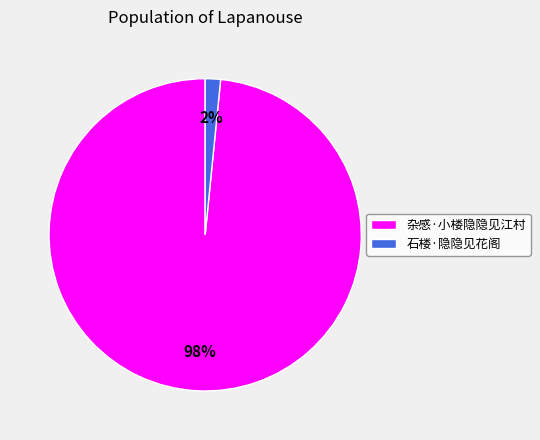

Is it true that 石楼·隐隐见花阁 is 2% of the pie?

True